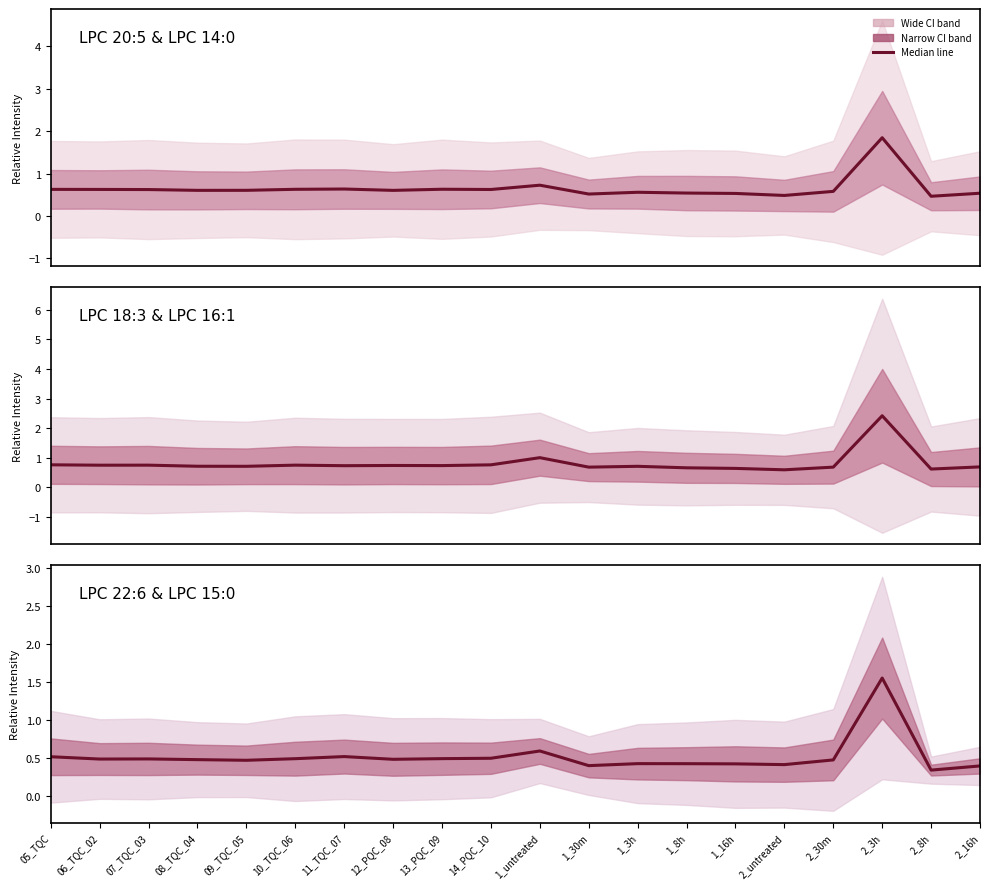

What is the label of the 16th point from the left?

2_untreated